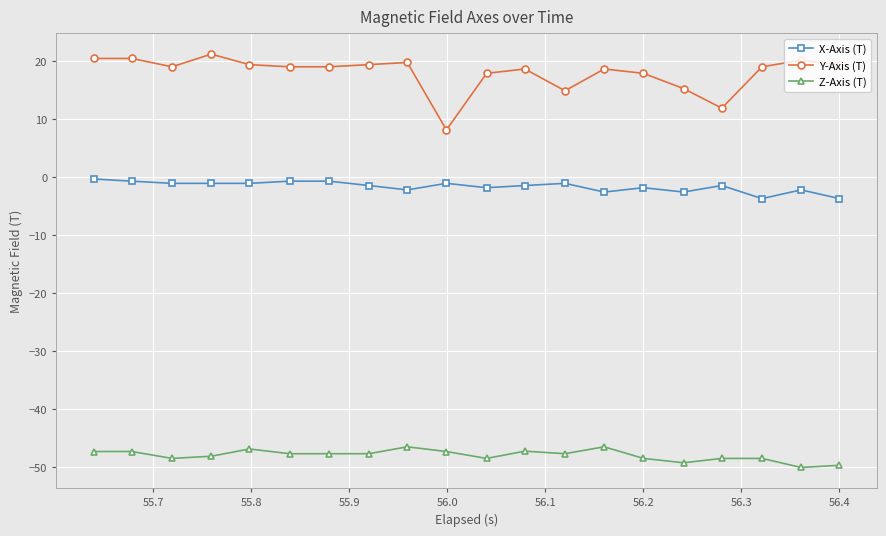

At how many categories does at least one series exceed 4?

20